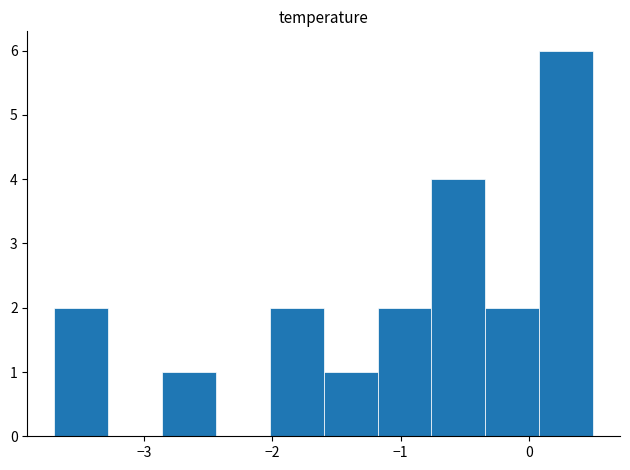

Reading left to right, list every bar in this chart as the range it spans on the x-axis followed by its height. Neither the bar edges nor the heights are printed on the chart, so give them approximately, as read against the axes.

-3.70 to -3.28: 2
-3.28 to -2.86: 0
-2.86 to -2.44: 1
-2.44 to -2.02: 0
-2.02 to -1.60: 2
-1.60 to -1.18: 1
-1.18 to -0.76: 2
-0.76 to -0.34: 4
-0.34 to 0.08: 2
0.08 to 0.50: 6